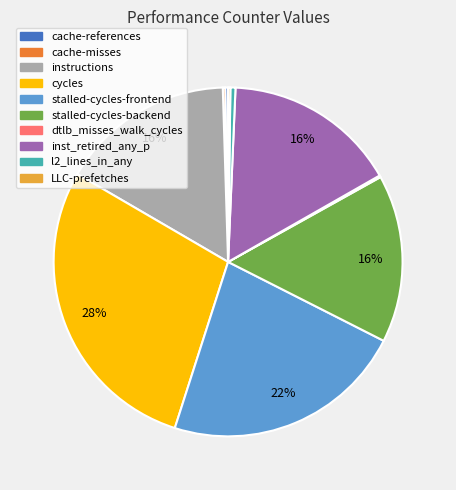

Does l2_lines_in_any represent more than half of the total?

No